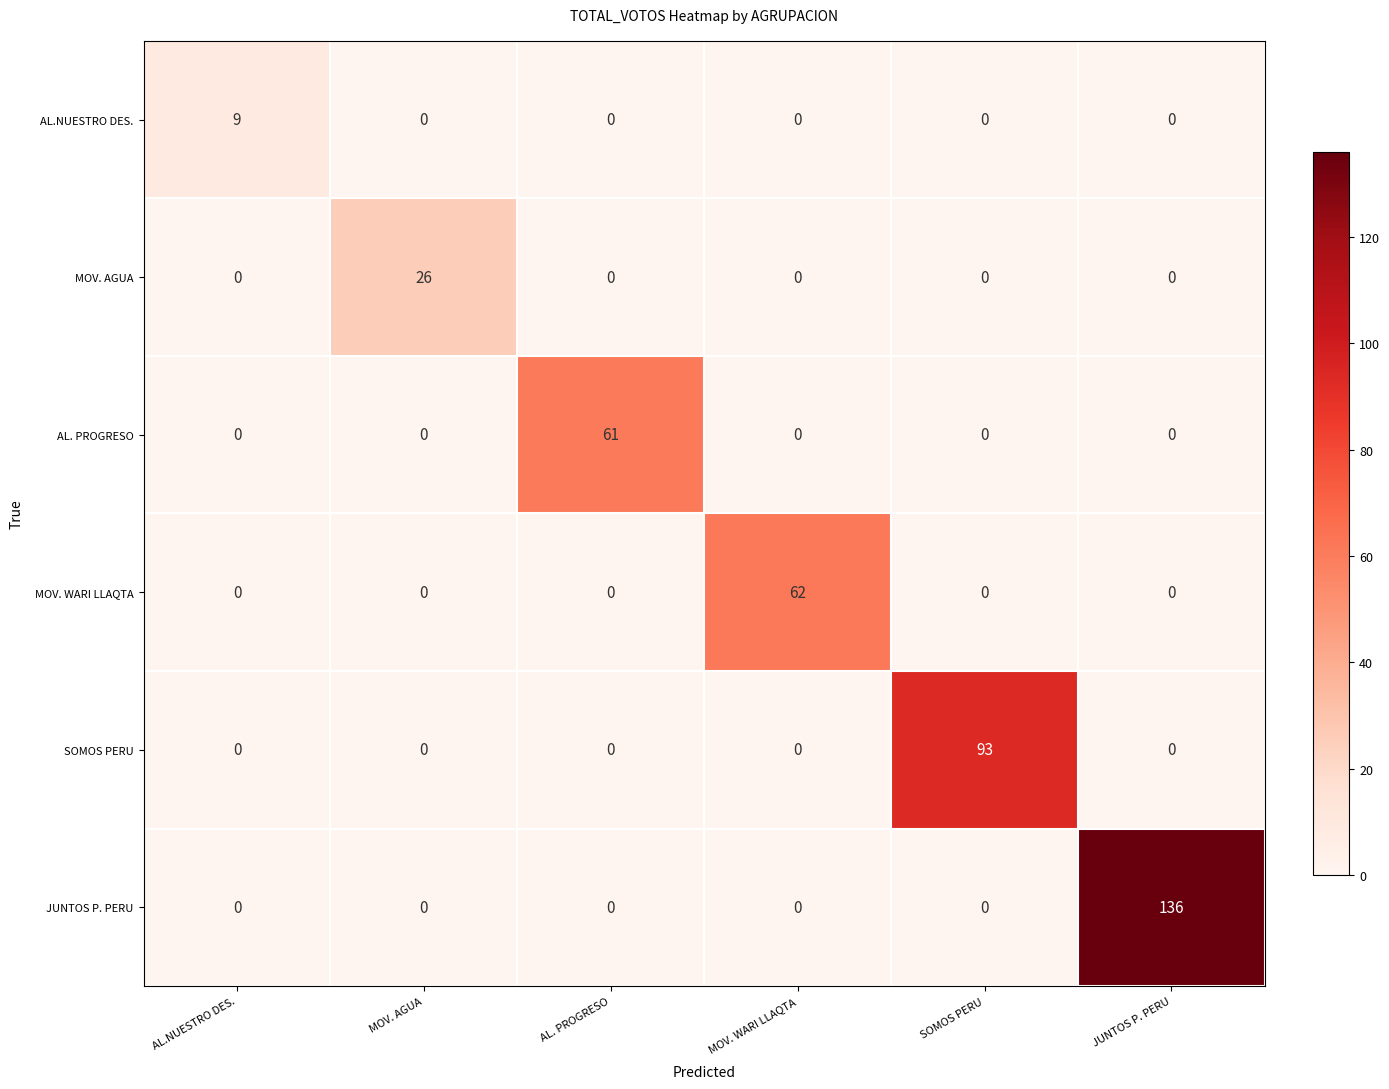

Which series has the widest spread of values?

JUNTOS P. PERU